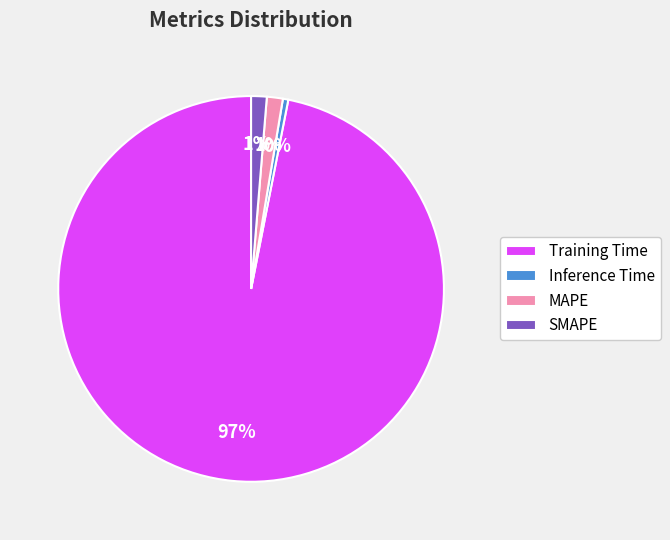

Is it true that Inference Time is 0% of the pie?

True